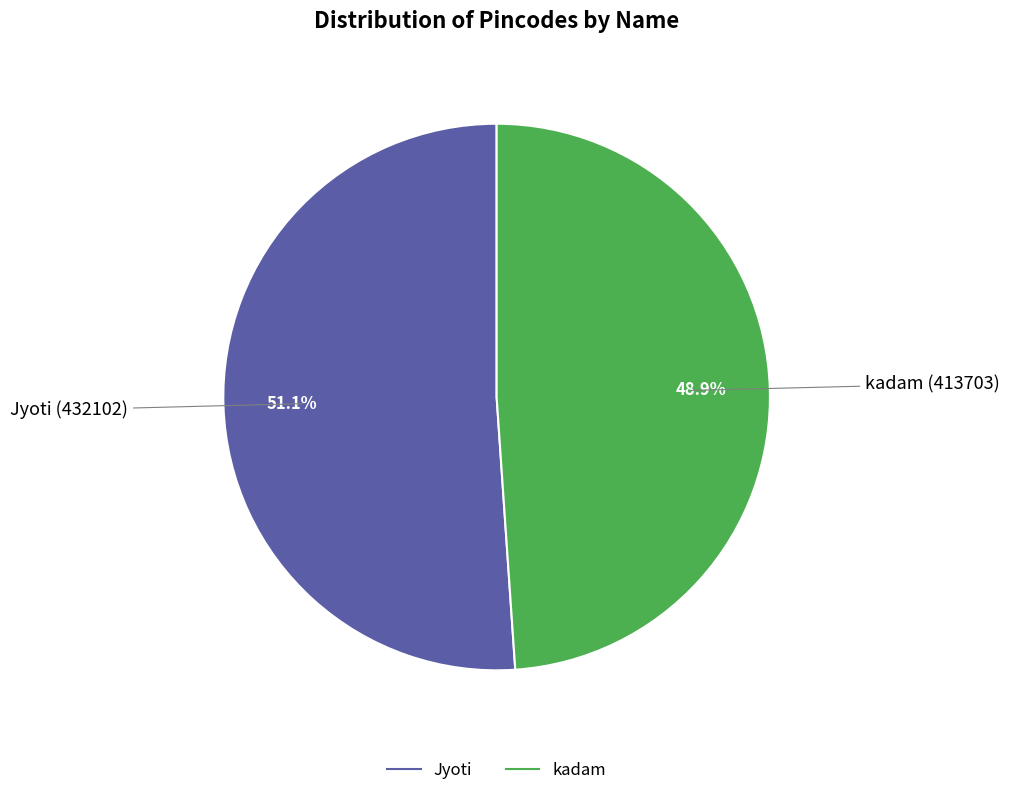

Rank the categories by value from lowest to highest.

kadam, Jyoti